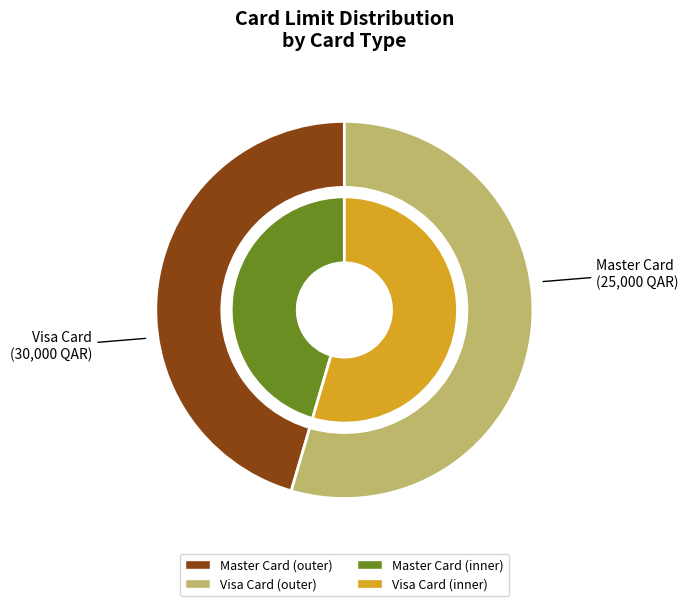

To the nearest percent, what portion does Visa Card represent?

55%